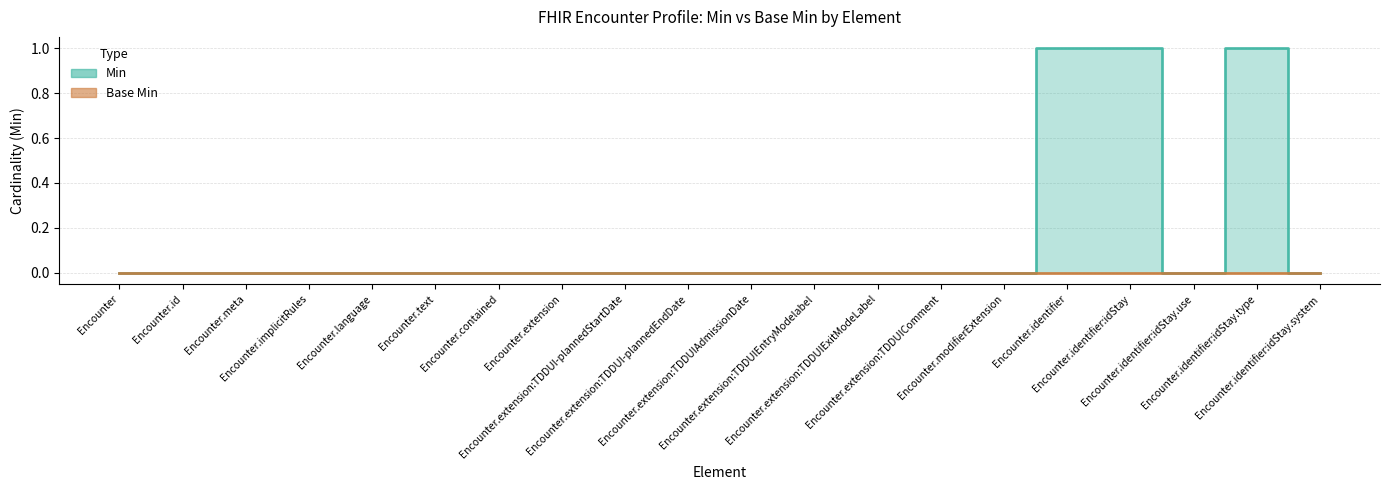

True or false: the data shows 0 at Encounter.identifier:idStay.system.

True